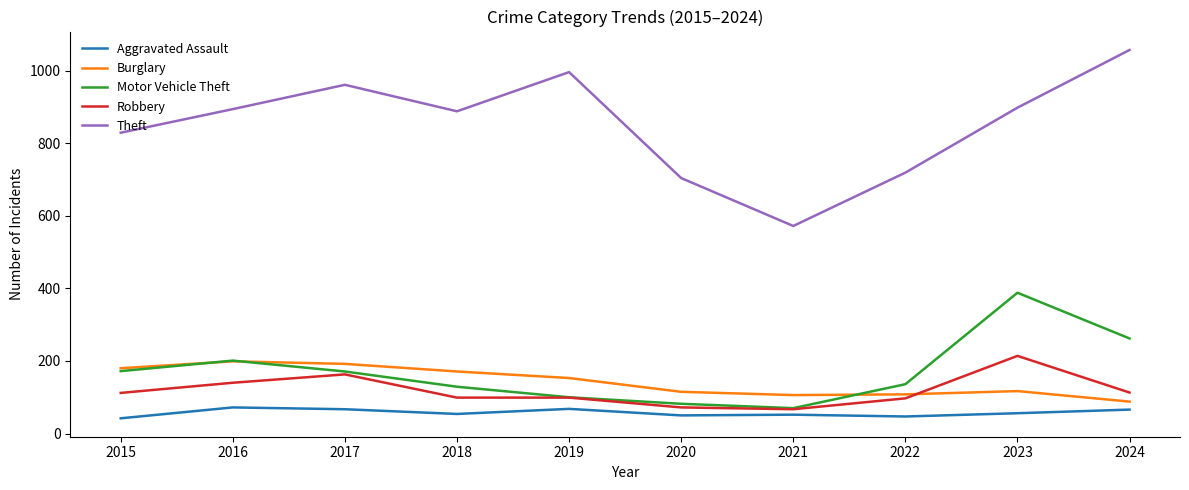

Which category has the highest value in the Motor Vehicle Theft series?

2023